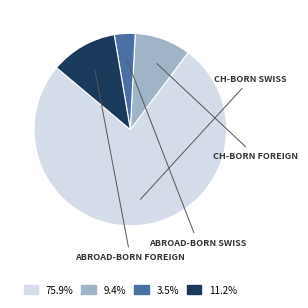

Is there any slice that represents more than half of the pie?

Yes